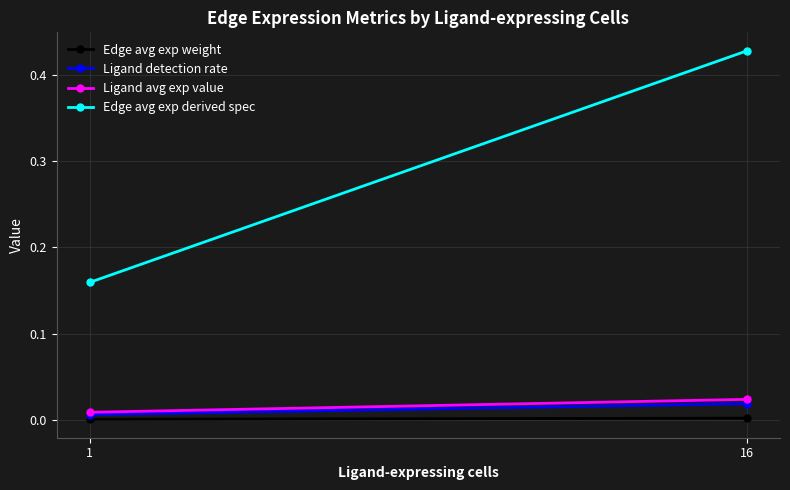

At how many categories does at least one series exceed 0?

2